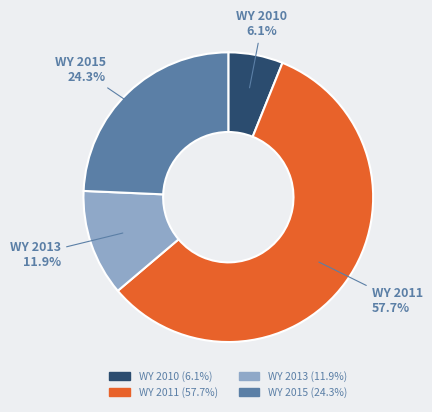

Is there a majority slice in this chart?

Yes